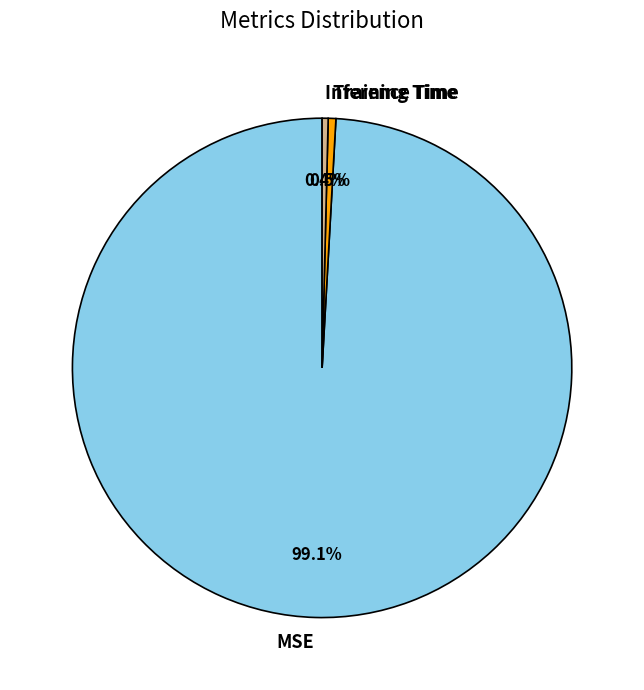

Which category accounts for the majority?

MSE